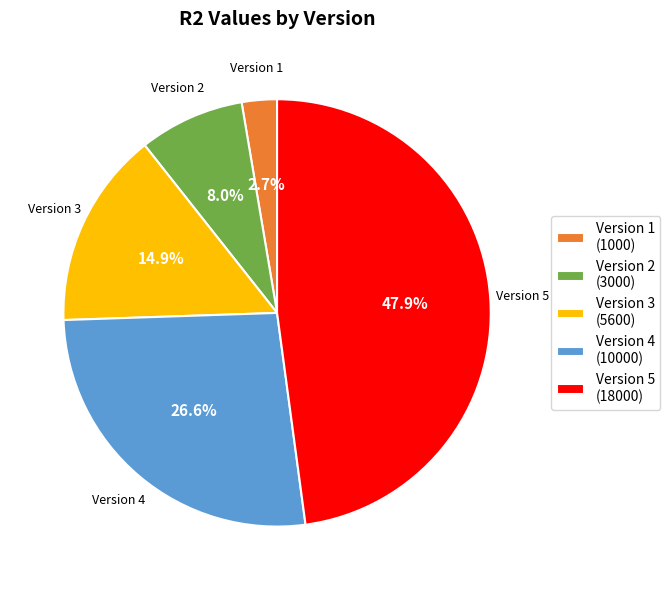

What is the ratio of the value at Version 2 (3000) to the value at Version 4 (10000)?

0.3